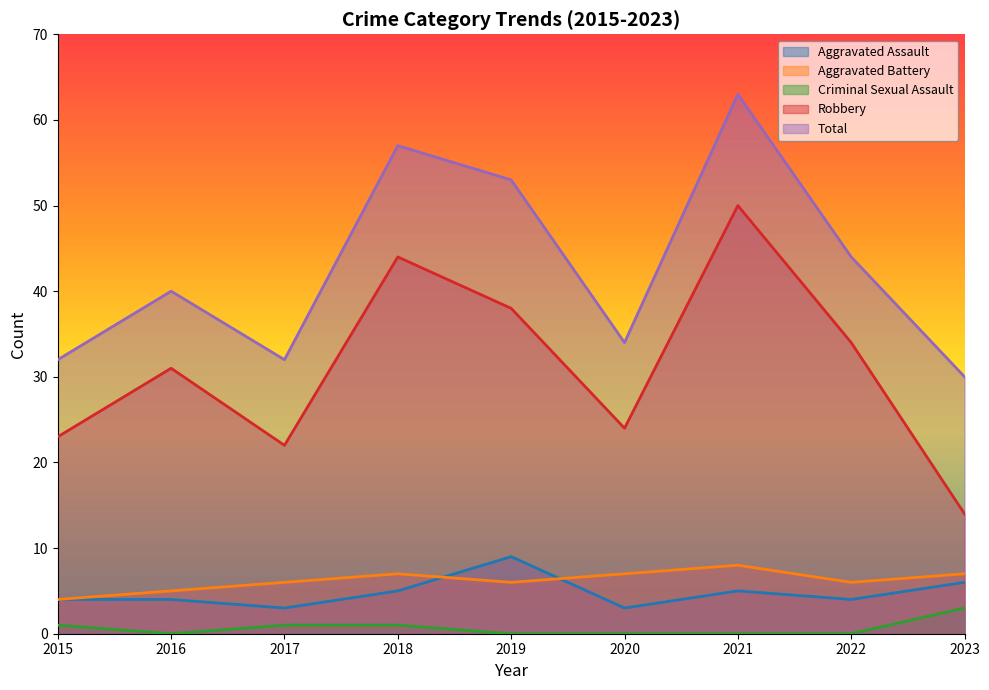

Reading left to right, list all the values displayed in this chart.

Aggravated Assault: 4	4	3	5	9	3	5	4	6
Aggravated Battery: 4	5	6	7	6	7	8	6	7
Criminal Sexual Assault: 1	0	1	1	0	0	0	0	3
Robbery: 23	31	22	44	38	24	50	34	14
Total: 32	40	32	57	53	34	63	44	30